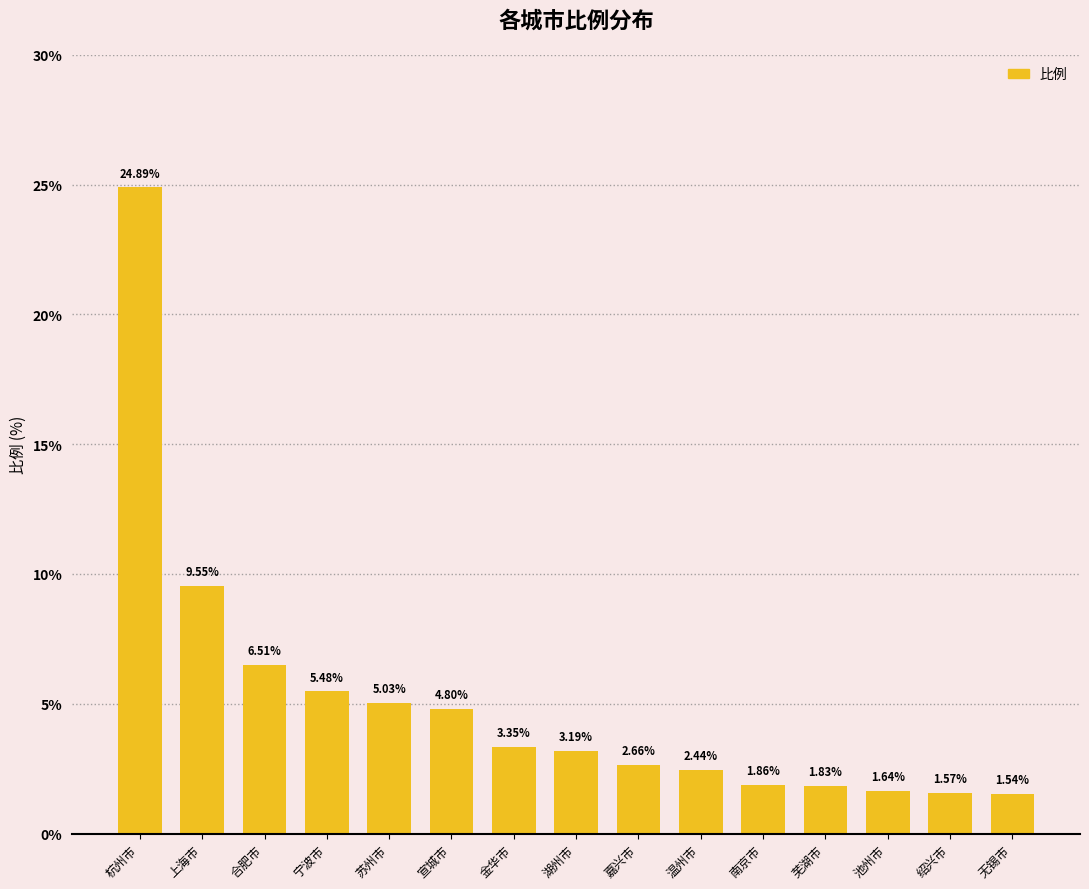

What is the label of the 1st bar from the right?

无锡市